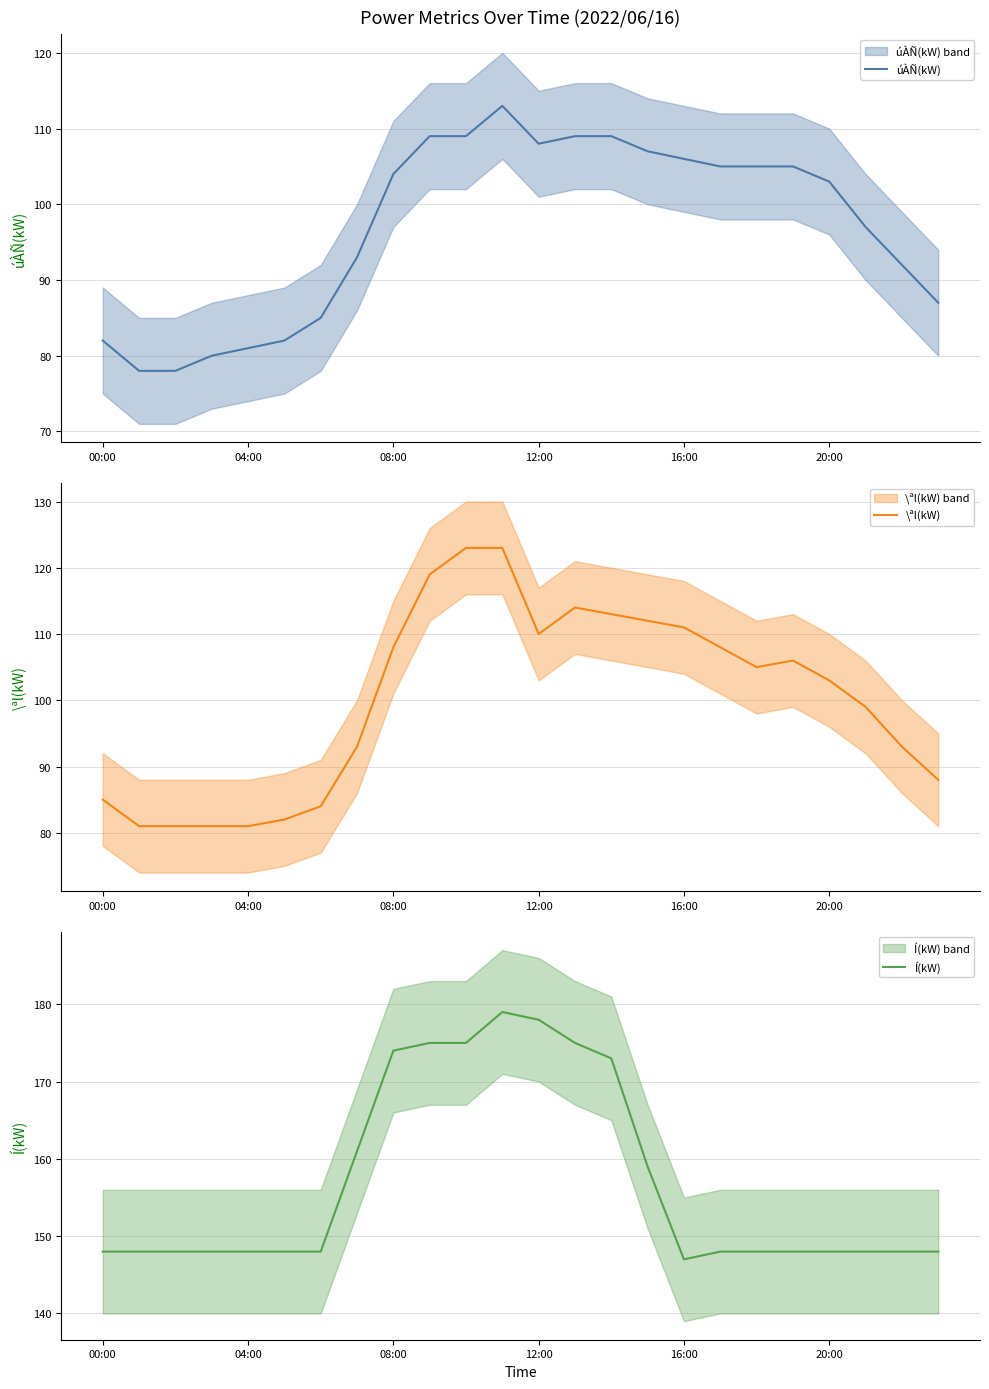

What are all the series names shown in the legend?

úÀÑ(kW), \ªl(kW), Í(kW)